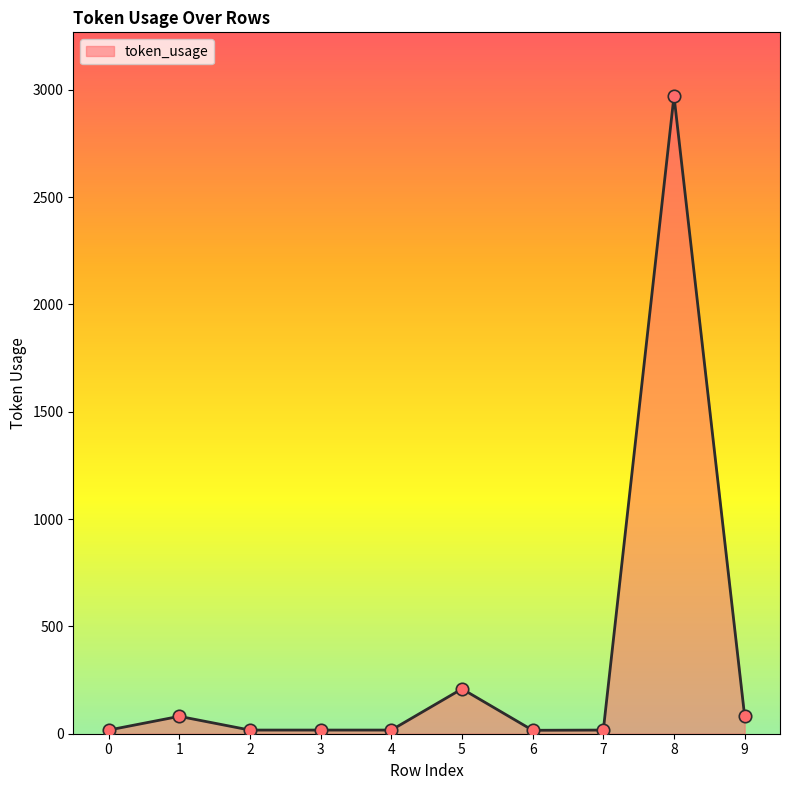

What is the change in value from 3 to 6?

-1